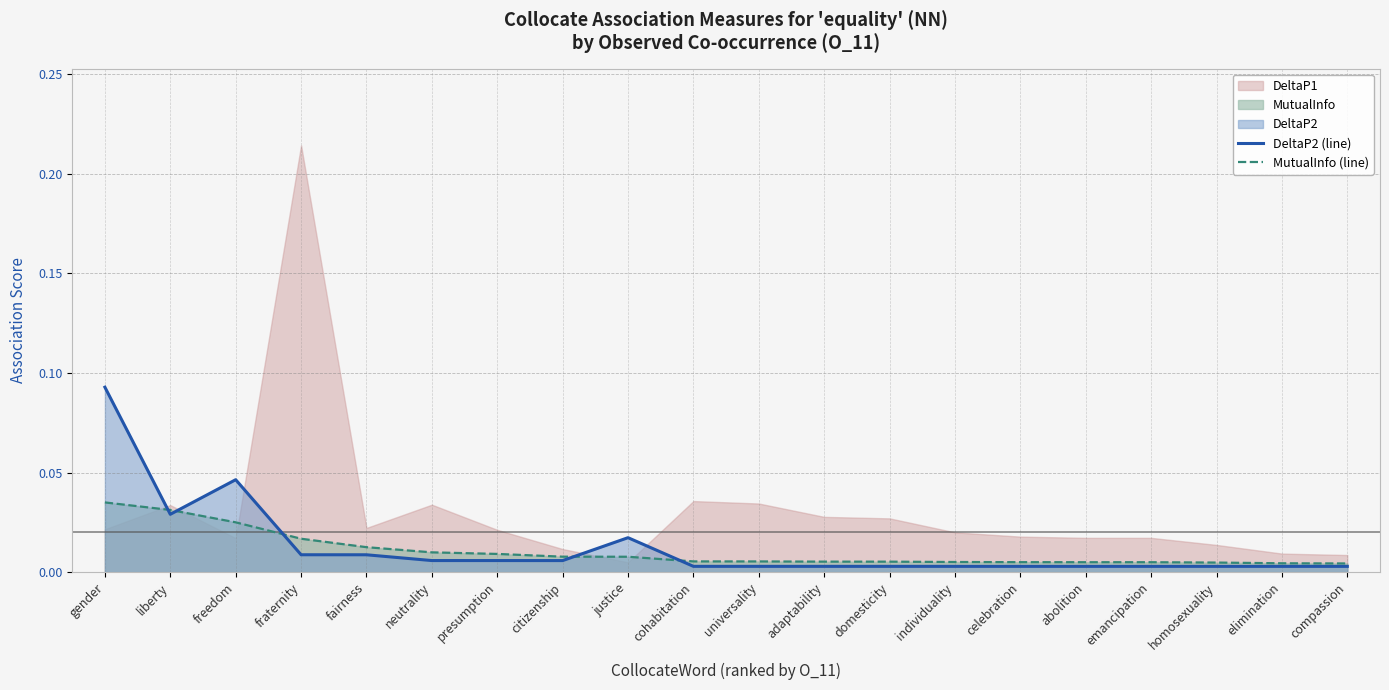

Is it true that MutualInfo (line) equals 0.0 at emancipation?

True